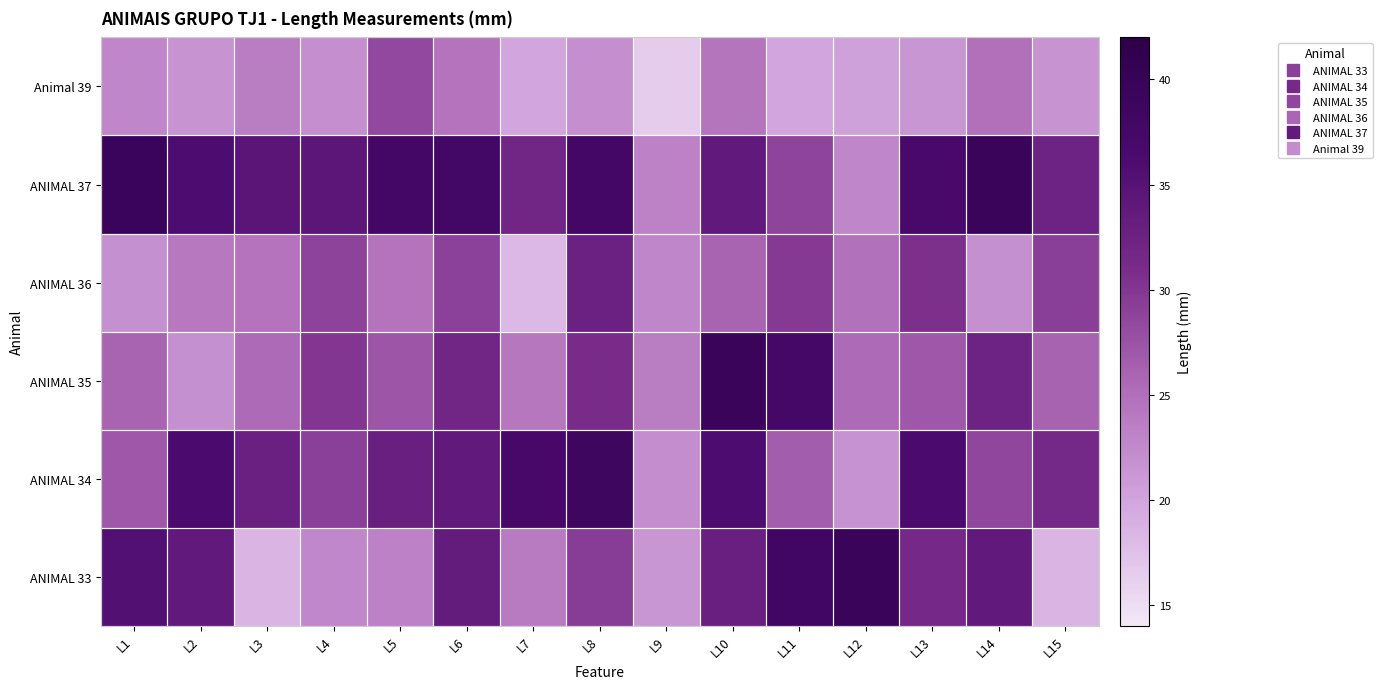

What is the spread (max minus min) of values at L13?

15.4